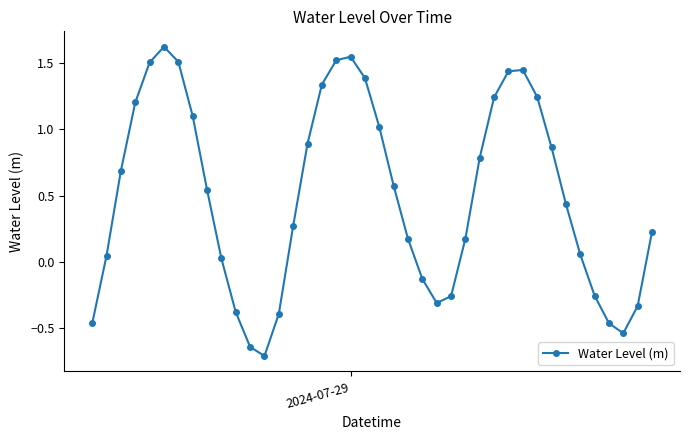

What is the maximum value shown in the chart?

1.6